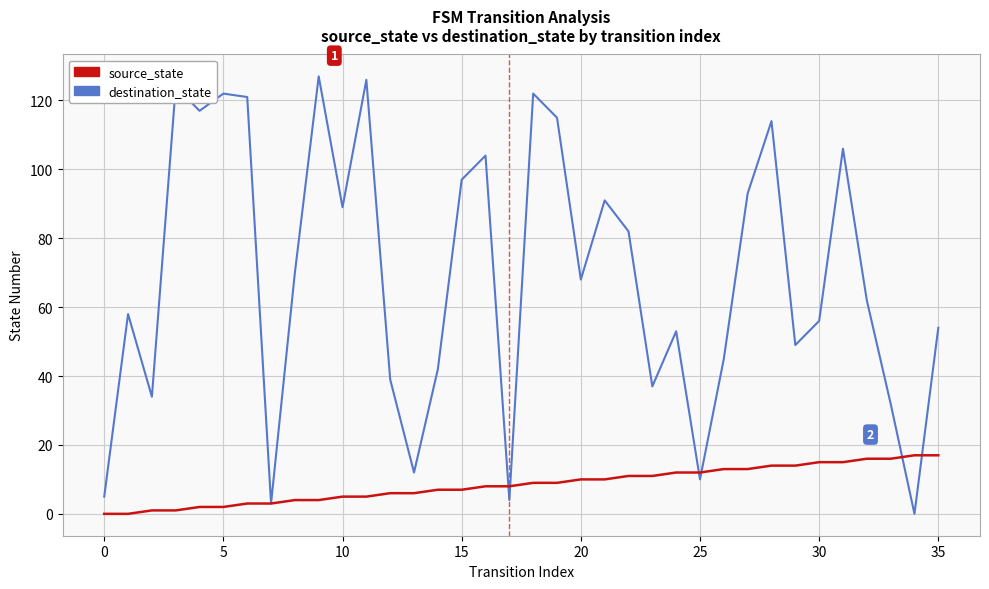

True or false: destination_state has more than 0 interior local peaks.

True